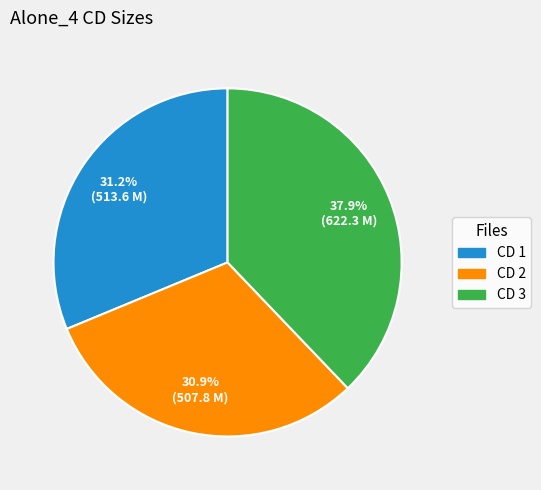

How much of the chart is everything except CD 3?

62.1%